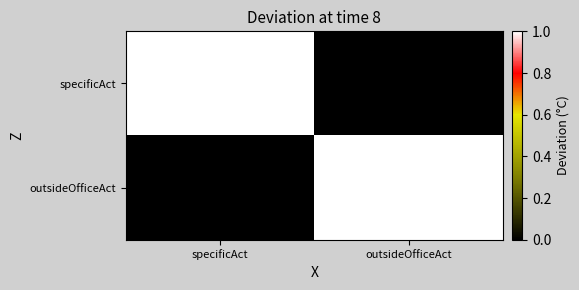

Count the number of data series in this chart.

2